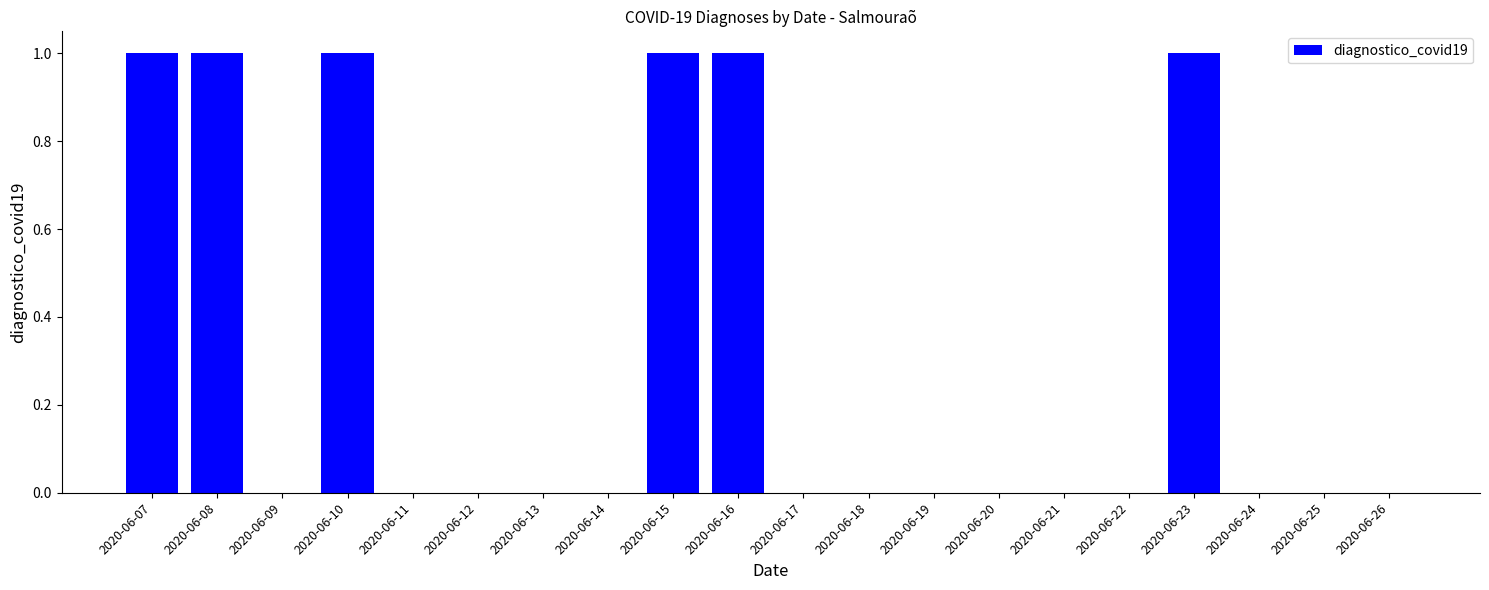

What is the sum of all values?

6